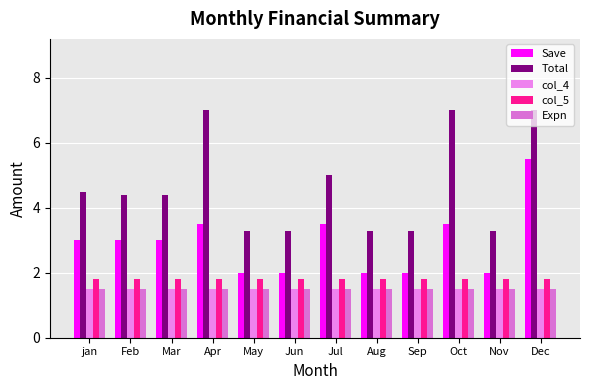

Reading left to right, extract all data points from this chart.

Save: jan=3.0	Feb=3.0	Mar=3.0	Apr=3.5	May=2.0	Jun=2.0	Jul=3.5	Aug=2.0	Sep=2.0	Oct=3.5	Nov=2.0	Dec=5.5
Total: jan=4.5	Feb=4.4	Mar=4.4	Apr=7.0	May=3.3	Jun=3.3	Jul=5.0	Aug=3.3	Sep=3.3	Oct=7.0	Nov=3.3	Dec=7.0
col_4: jan=1.5	Feb=1.5	Mar=1.5	Apr=1.5	May=1.5	Jun=1.5	Jul=1.5	Aug=1.5	Sep=1.5	Oct=1.5	Nov=1.5	Dec=1.5
col_5: jan=1.8	Feb=1.8	Mar=1.8	Apr=1.8	May=1.8	Jun=1.8	Jul=1.8	Aug=1.8	Sep=1.8	Oct=1.8	Nov=1.8	Dec=1.8
Expn: jan=1.5	Feb=1.5	Mar=1.5	Apr=1.5	May=1.5	Jun=1.5	Jul=1.5	Aug=1.5	Sep=1.5	Oct=1.5	Nov=1.5	Dec=1.5